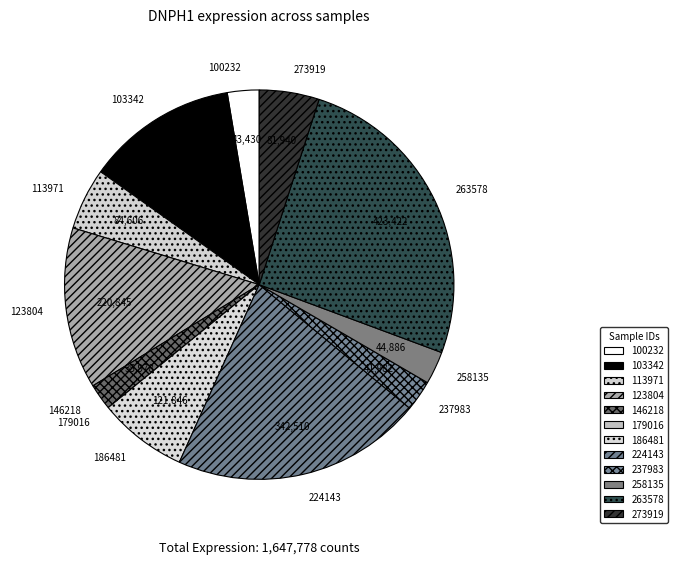

Is the sum of 100232 and 123804 greater than half?

No